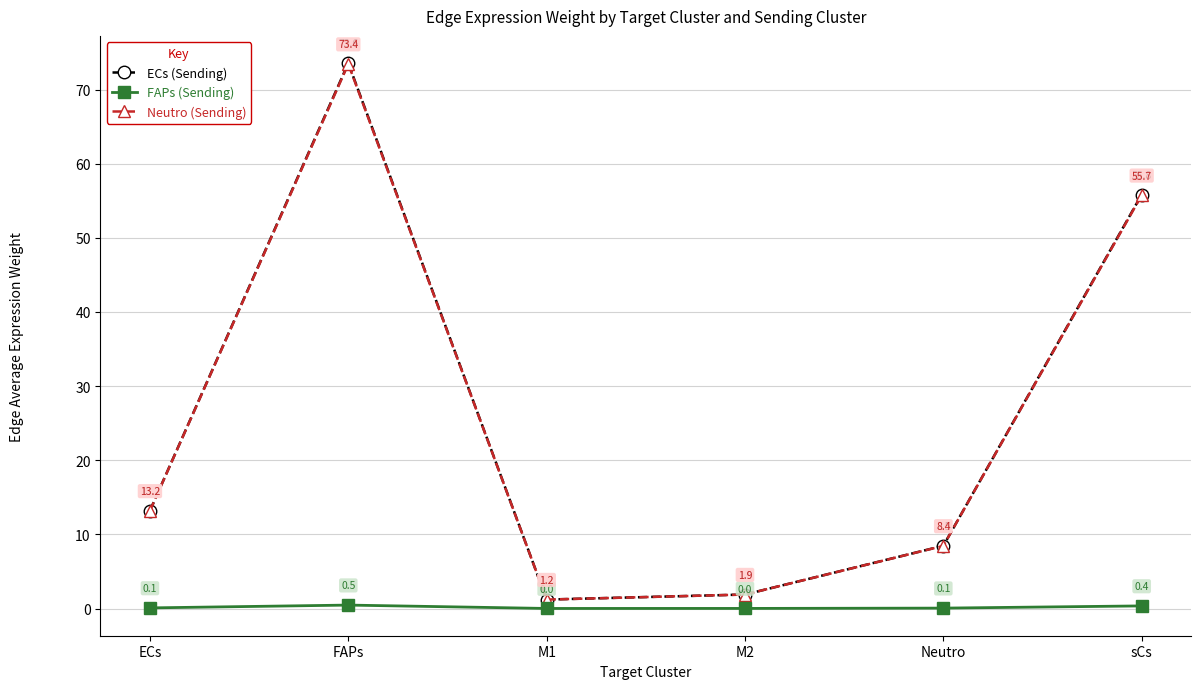

What is the difference between the ECs (Sending) values at M1 and FAPs?

72.4